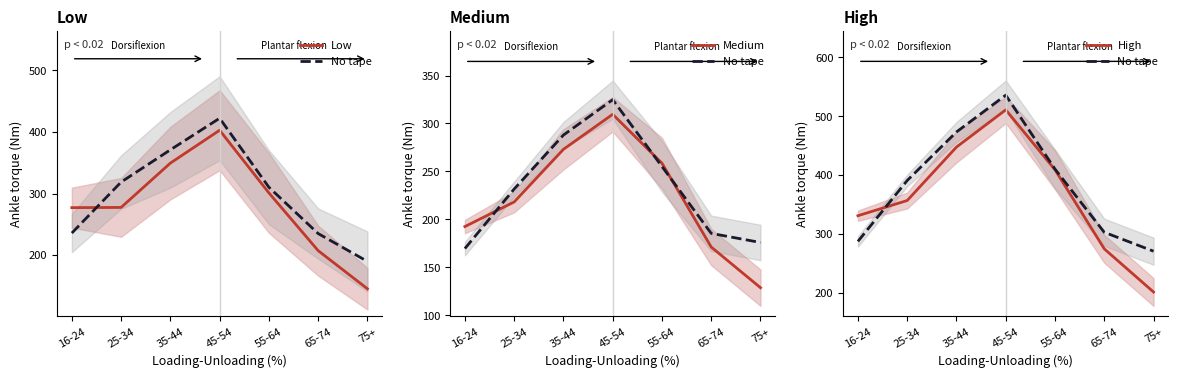

What are all the series names shown in the legend?

Low, No tape, Medium, High